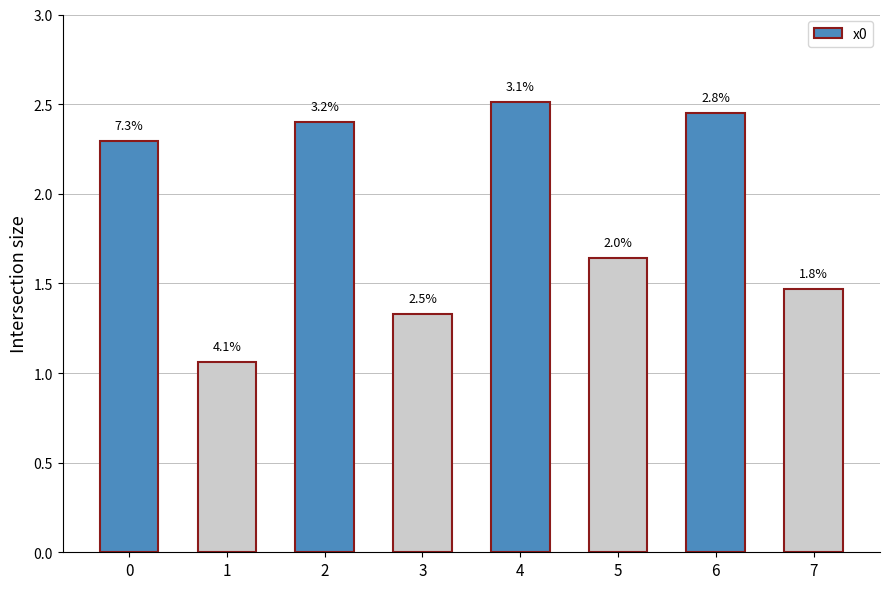

The value at 2 is 3.8. True or false?

False